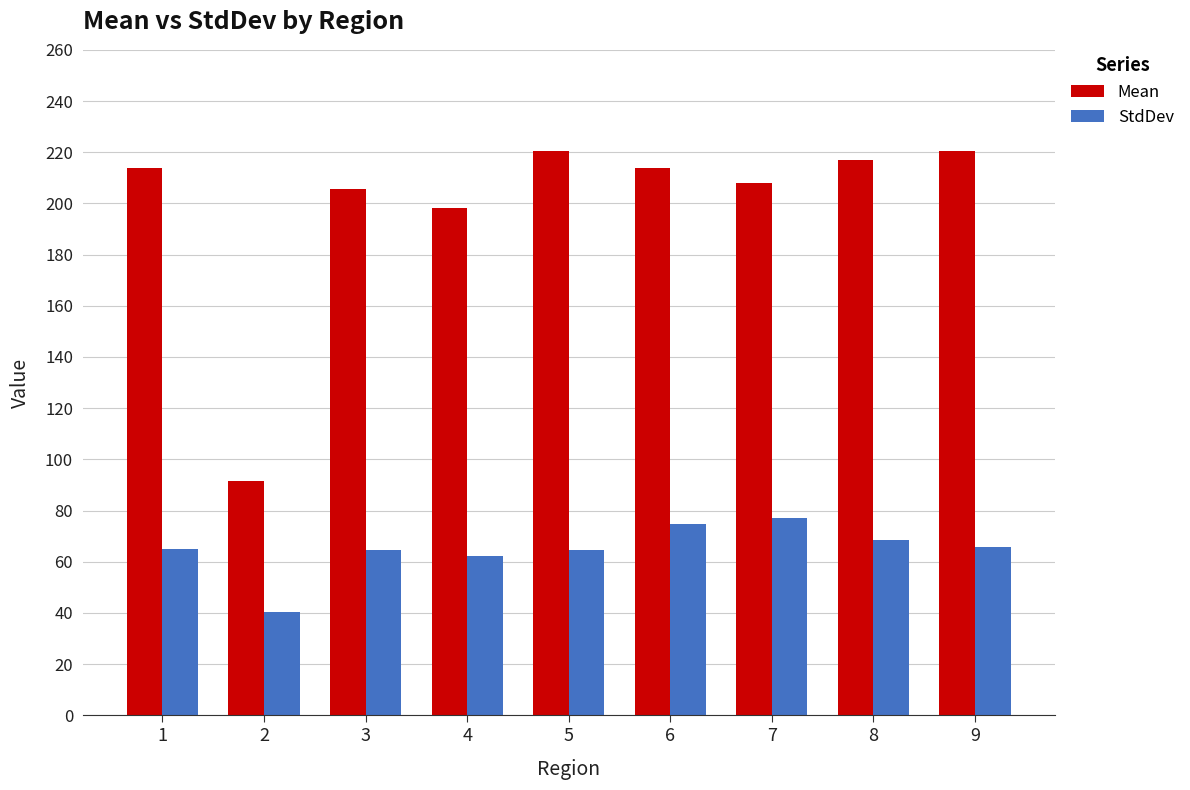

Is the value of Mean at 7 greater than the value of StdDev at 7?

Yes